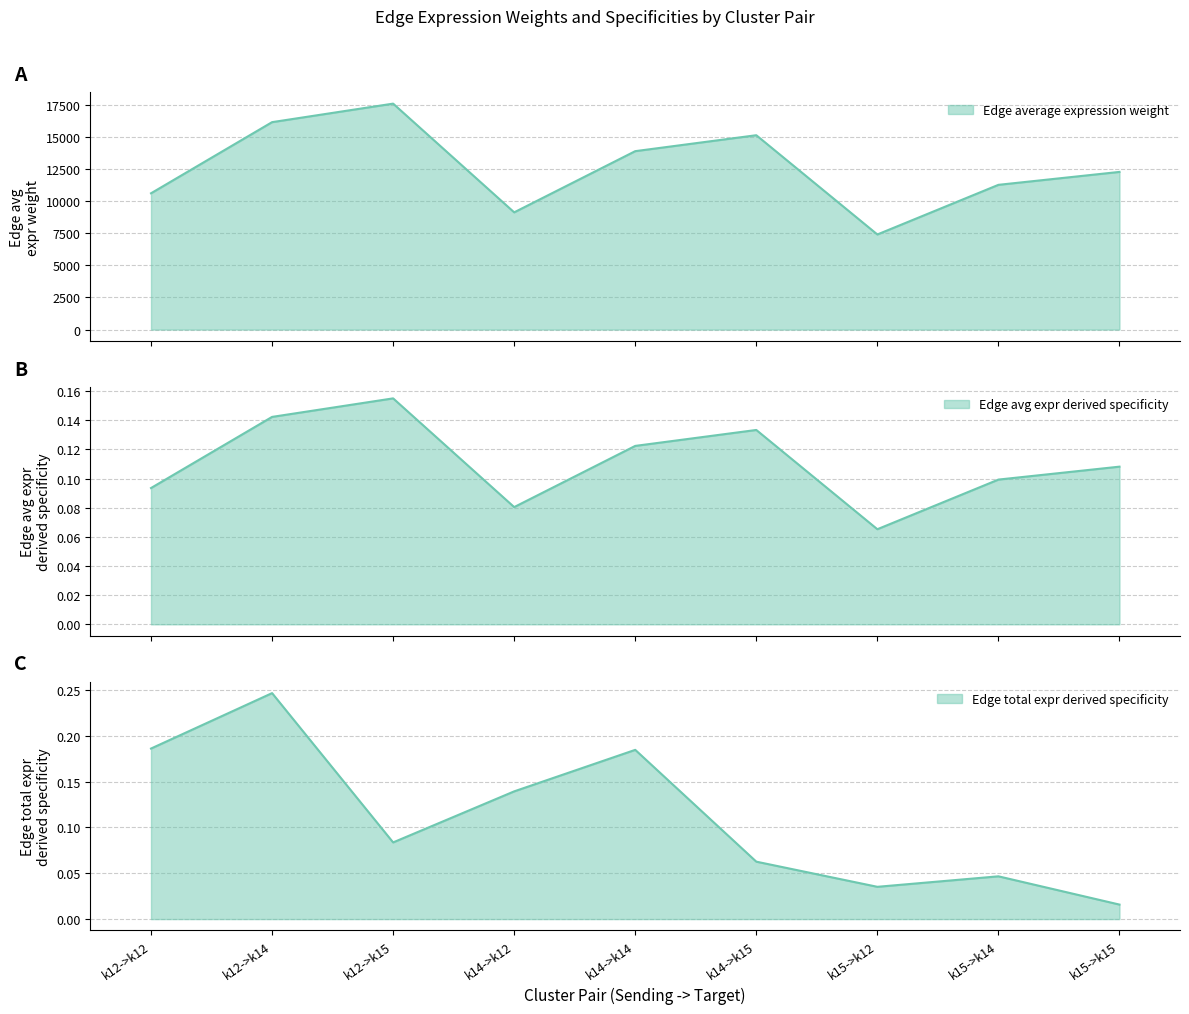

How many data points does each series have?

9